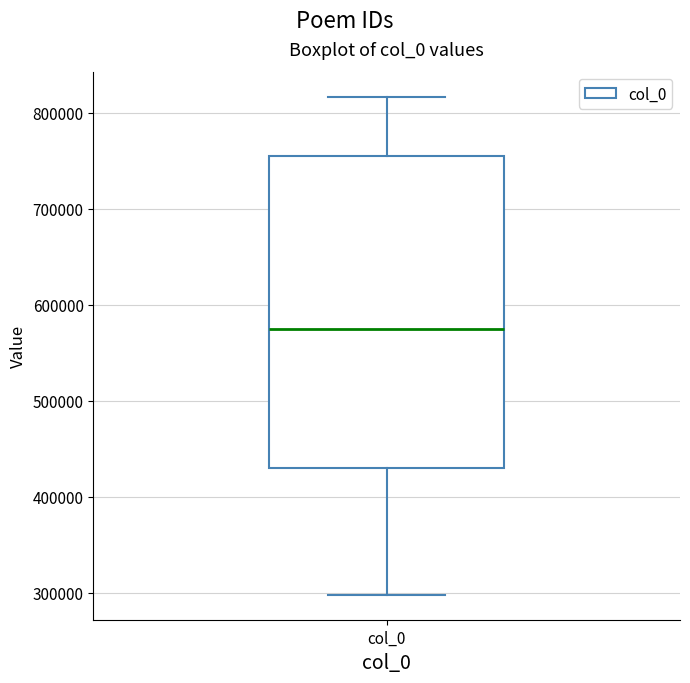

Read this box plot against the y-axis: the position of the median line, the range covered by the box, and the ends of both whiskers. The values are not printed on the chart, so give them approximately, as read against the axis.

median 570000, box 430000 to 750000, whiskers 300000 to 820000